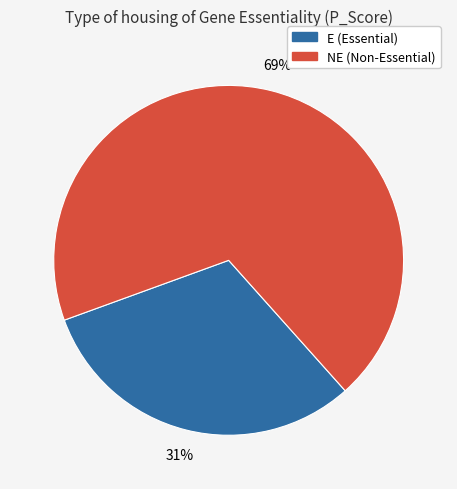

To the nearest percent, what is the difference between the largest and smallest slice percentages?

38%